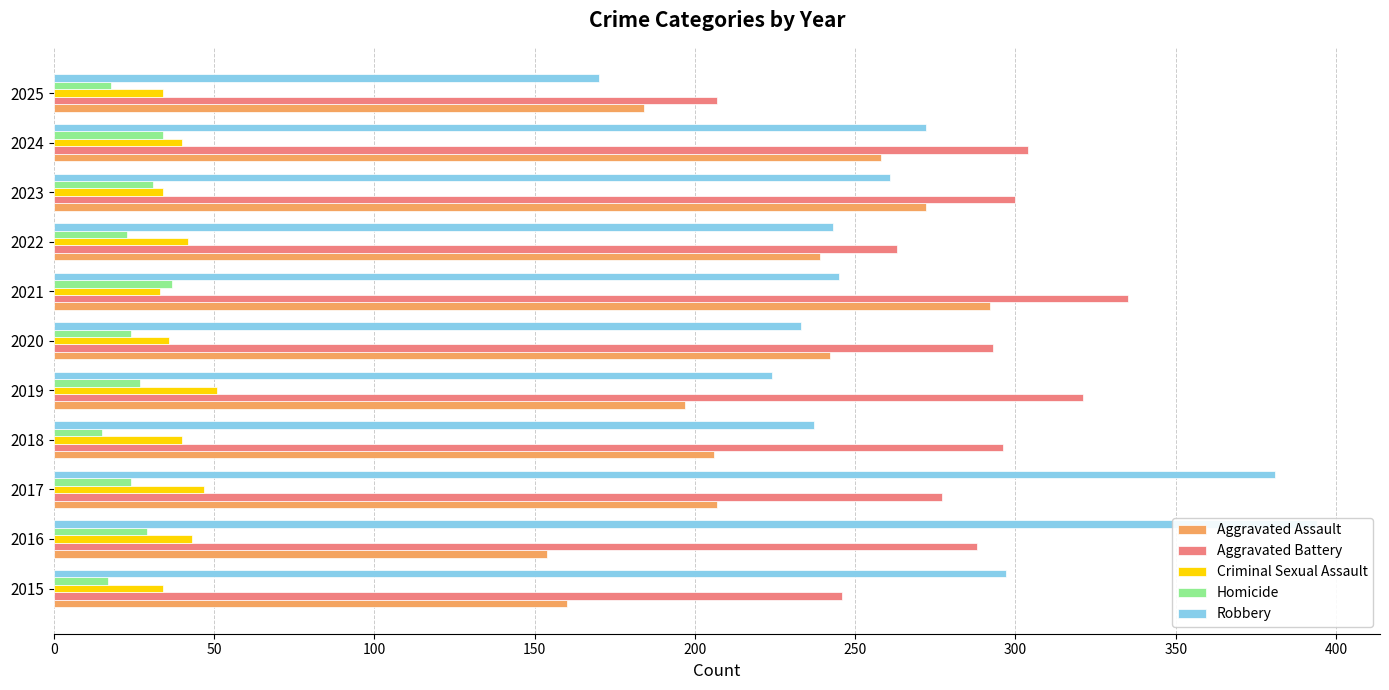

The Criminal Sexual Assault series shows 11 at 2016. True or false?

False